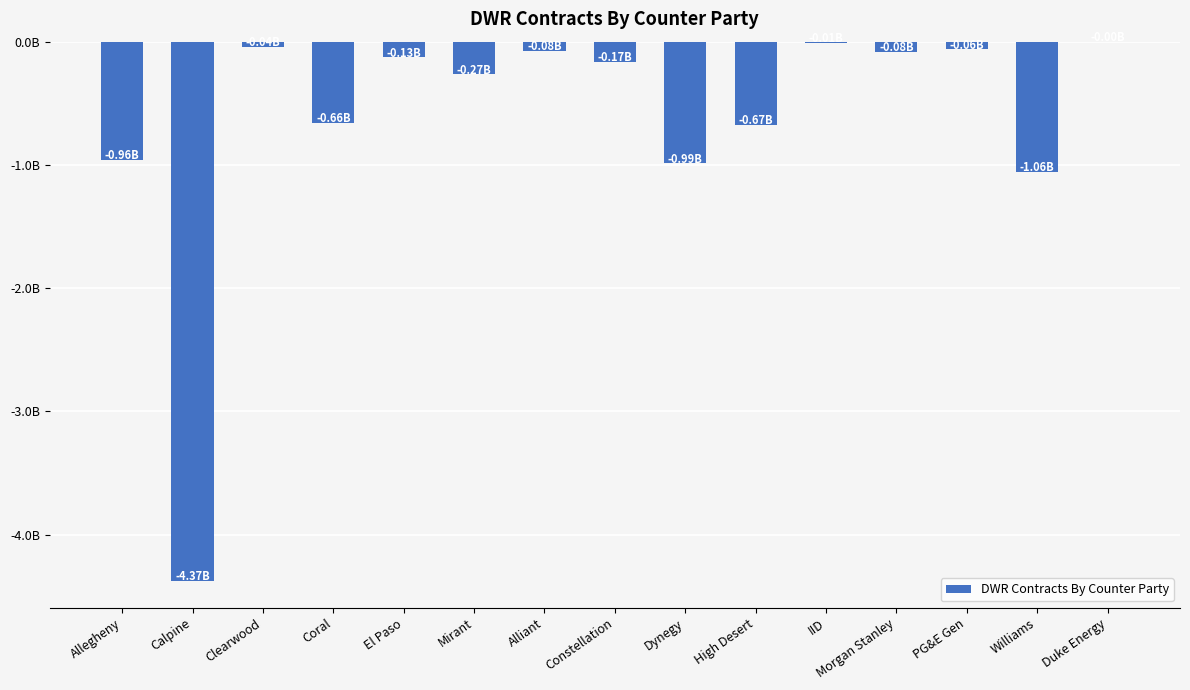

Are the bars horizontal?

No